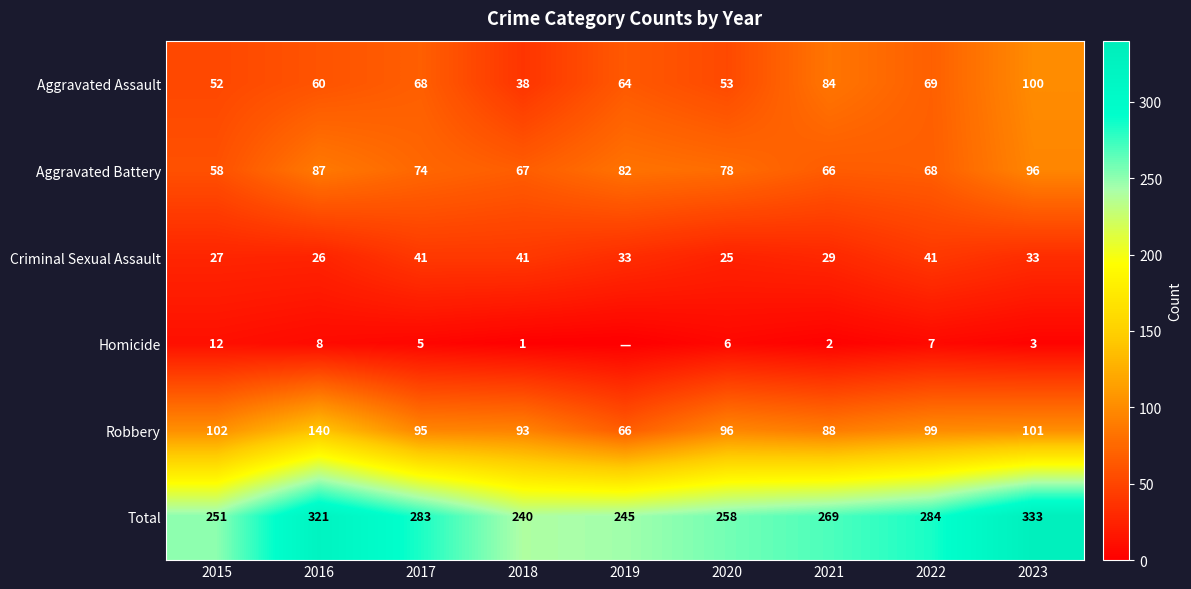

What is the spread (max minus min) of values at 2016?

313